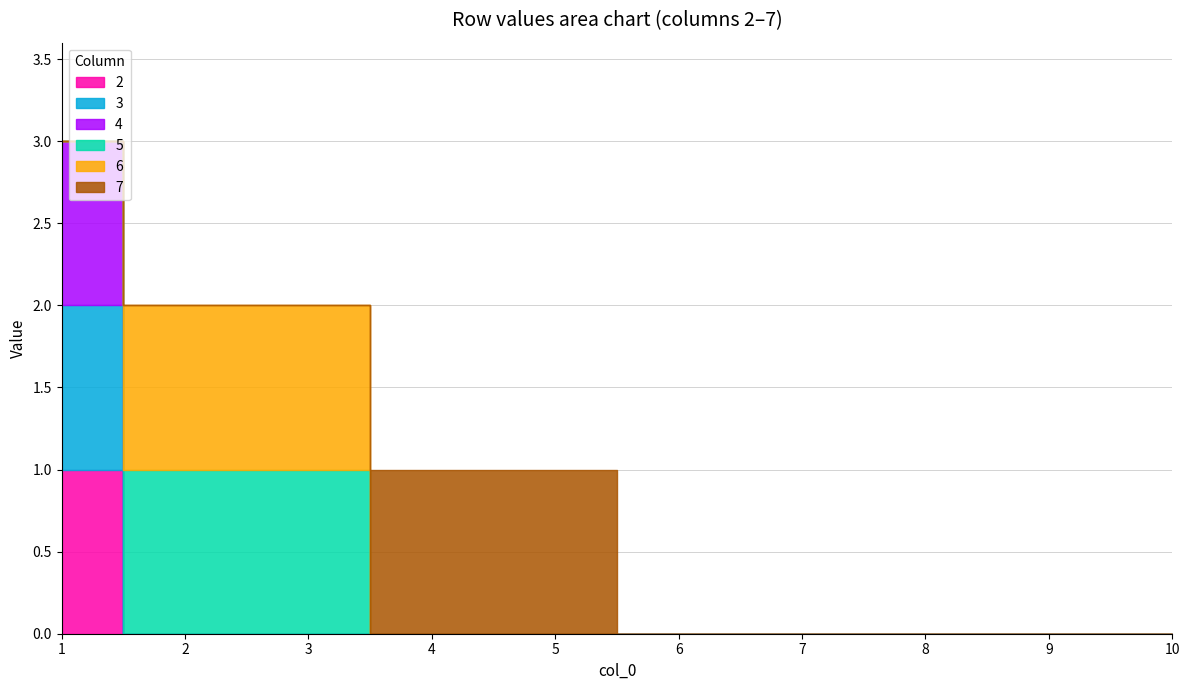

The value of 4 at 6 is 1. True or false?

False